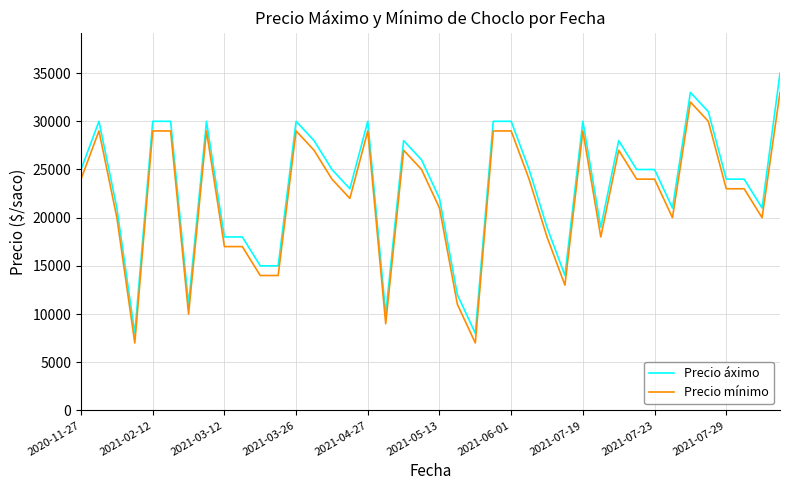

Does the chart display data point markers on the line(s)?

No